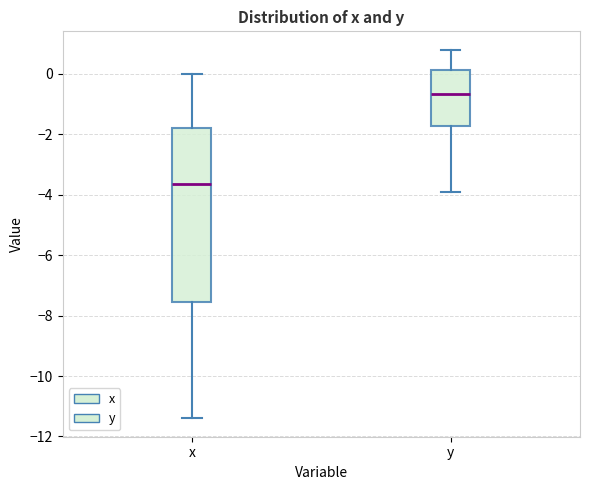

Comparing the boxes themselves (not the whiskers), which one is the tallest?

x